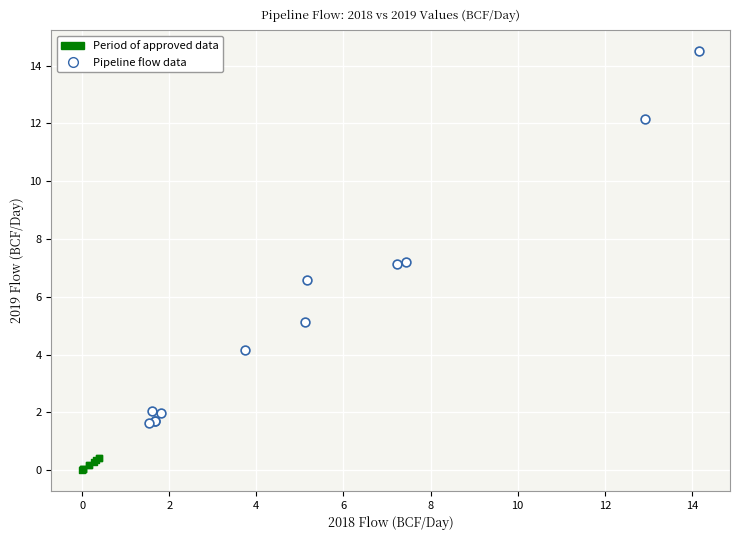

Which series has the largest Y range (max minus min)?

Pipeline flow data